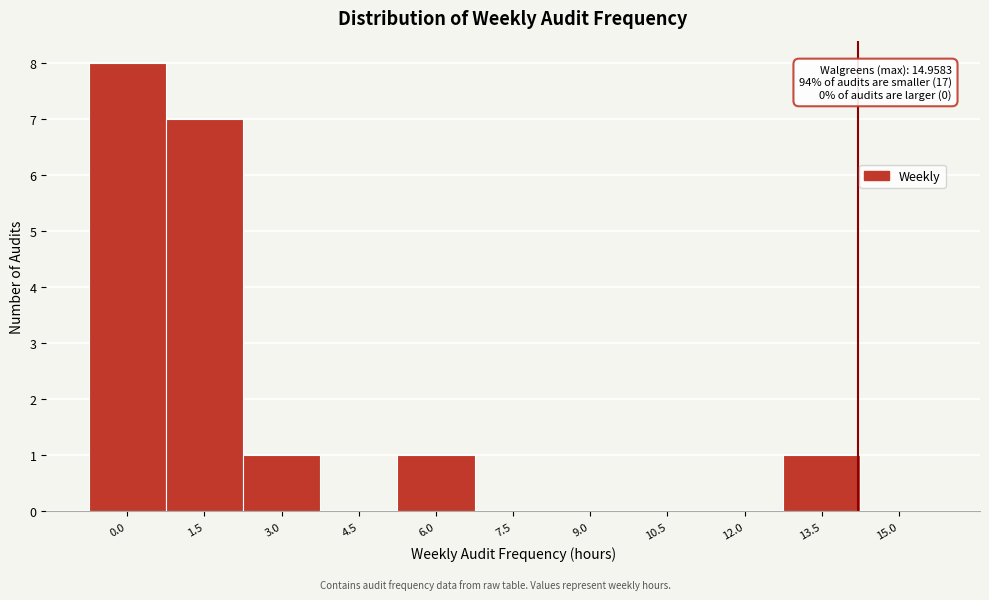

What is the ratio of the value at 6.0 to the value at 3.0?

1.0